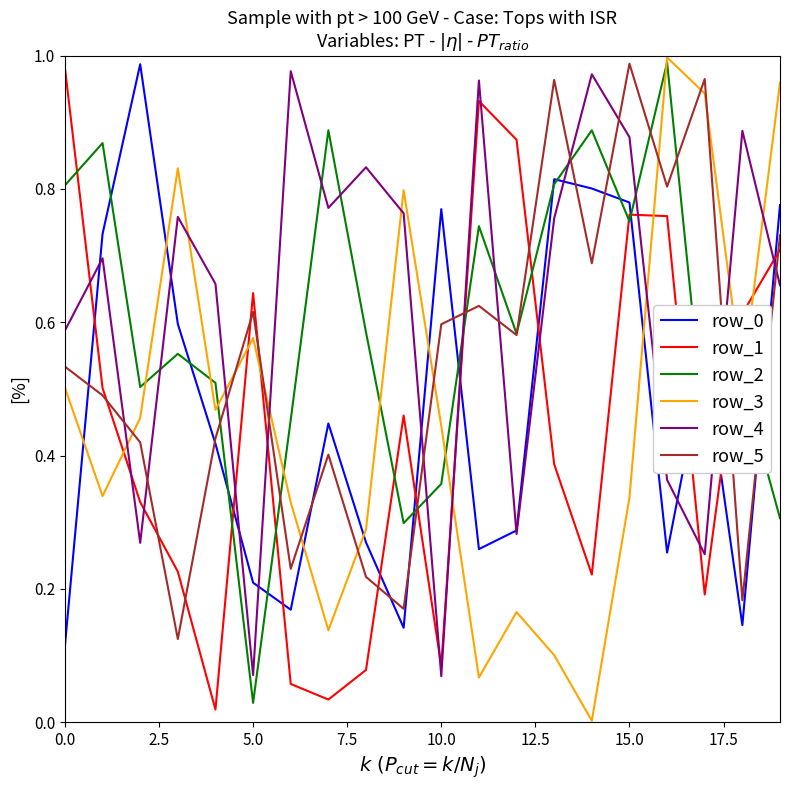

How many times do row_4 and row_3 cross each other?

9